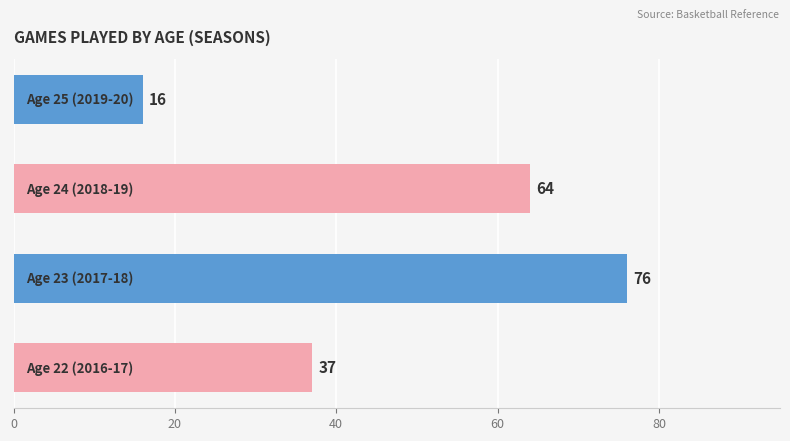

How many values are between 37 and 76?

3